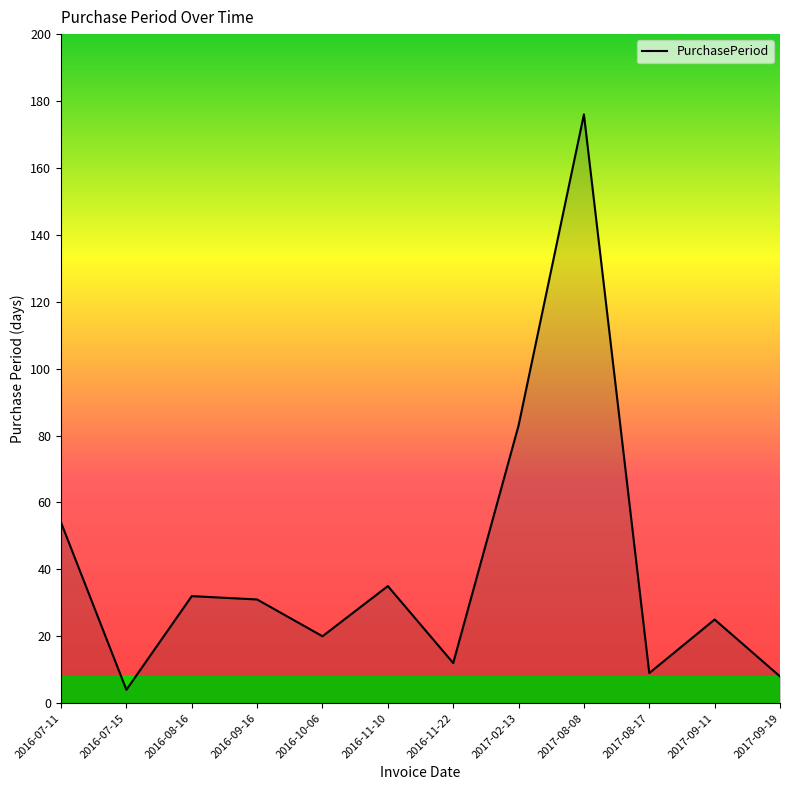

At which label does the data first exceed 31?

2016-07-11